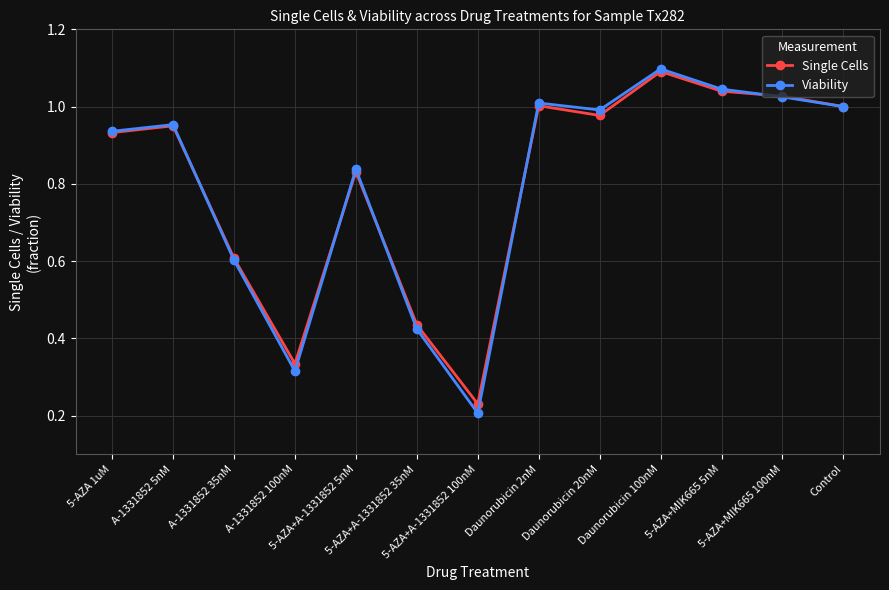

Between 5-AZA+A-1331852 35nM and 5-AZA+MIK665 5nM, which series saw the biggest shift?

Viability